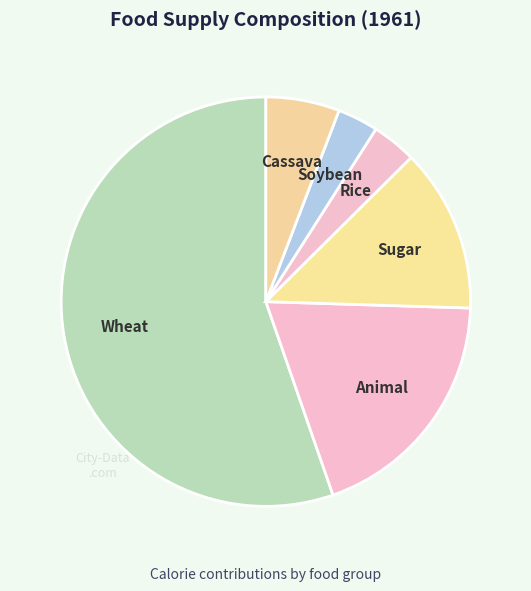

How many segments does this pie chart have?

6